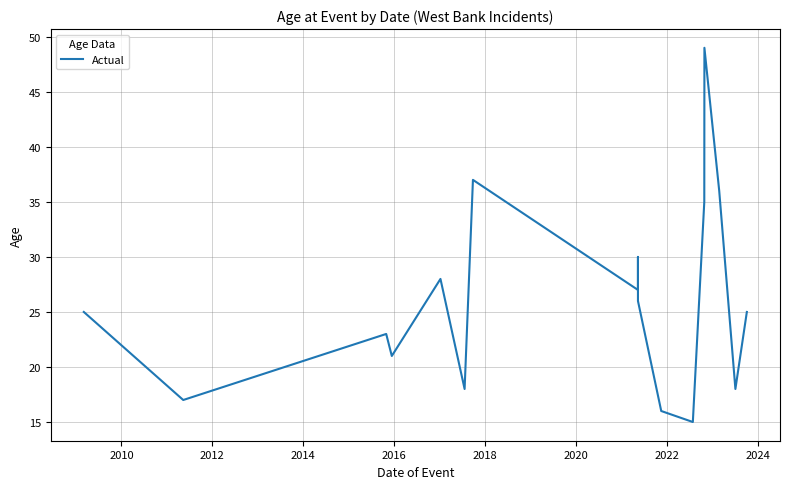

At which label does the data first exceed 25?

2016